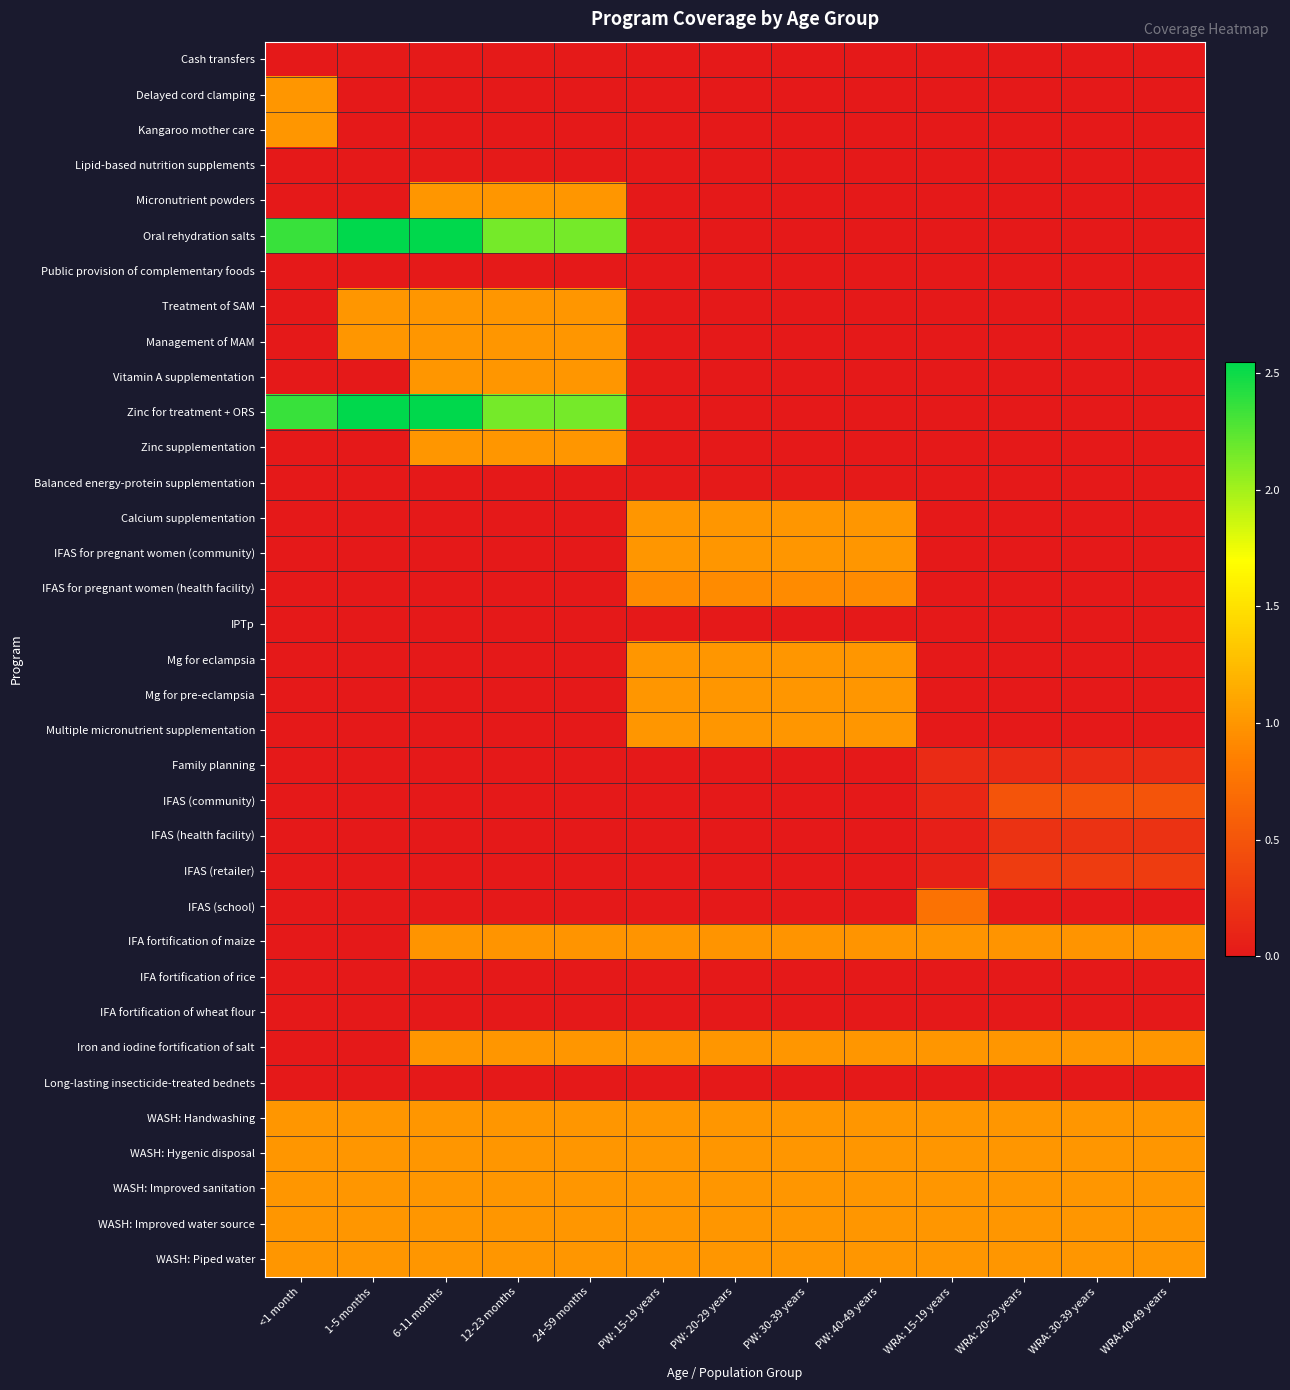

How many data points does each series have?

13